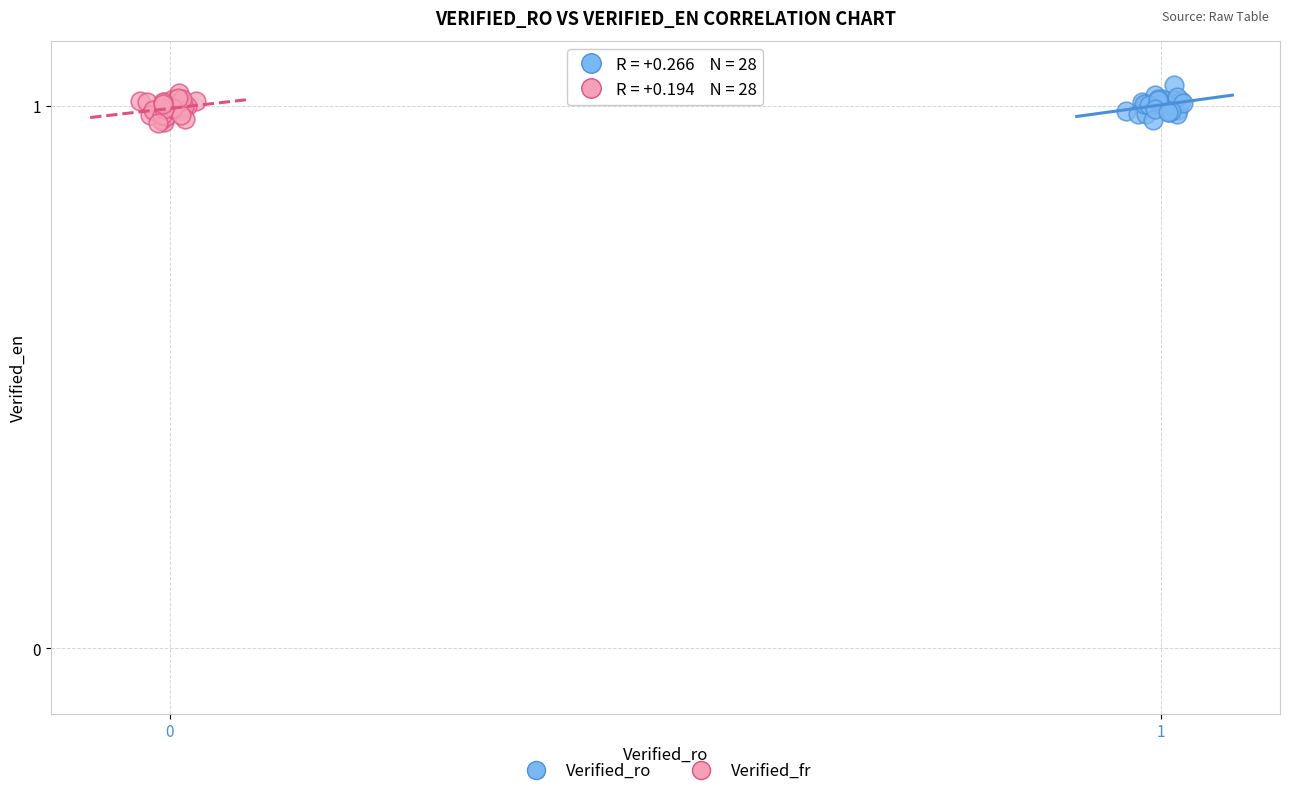

Which series reaches the maximum Y coordinate?

Verified_ro